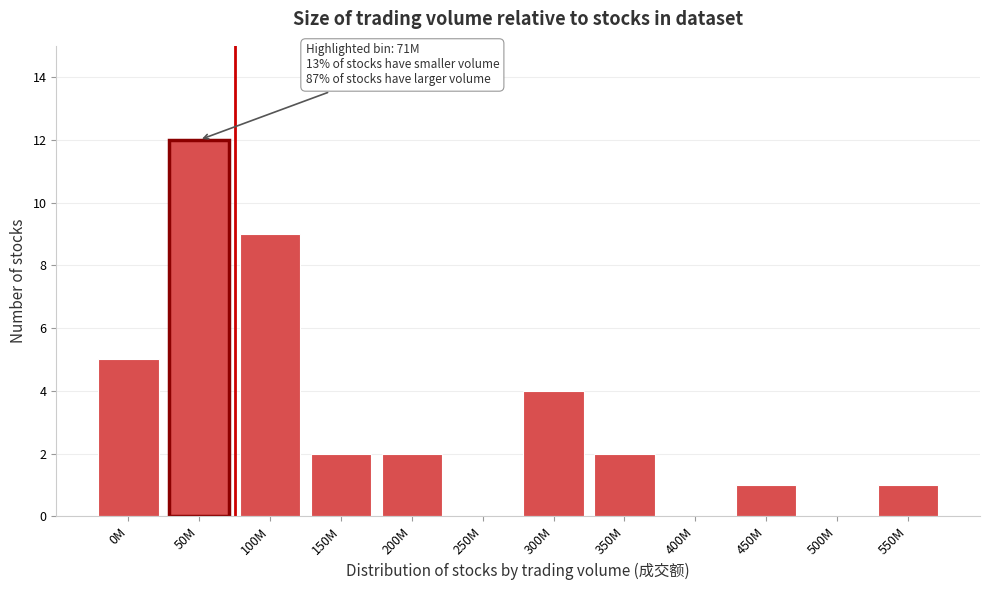

Reading left to right, what are all the values shown in this chart?

0M=5	50M=12	100M=9	150M=2	200M=2	250M=0	300M=4	350M=2	400M=0	450M=1	500M=0	550M=1